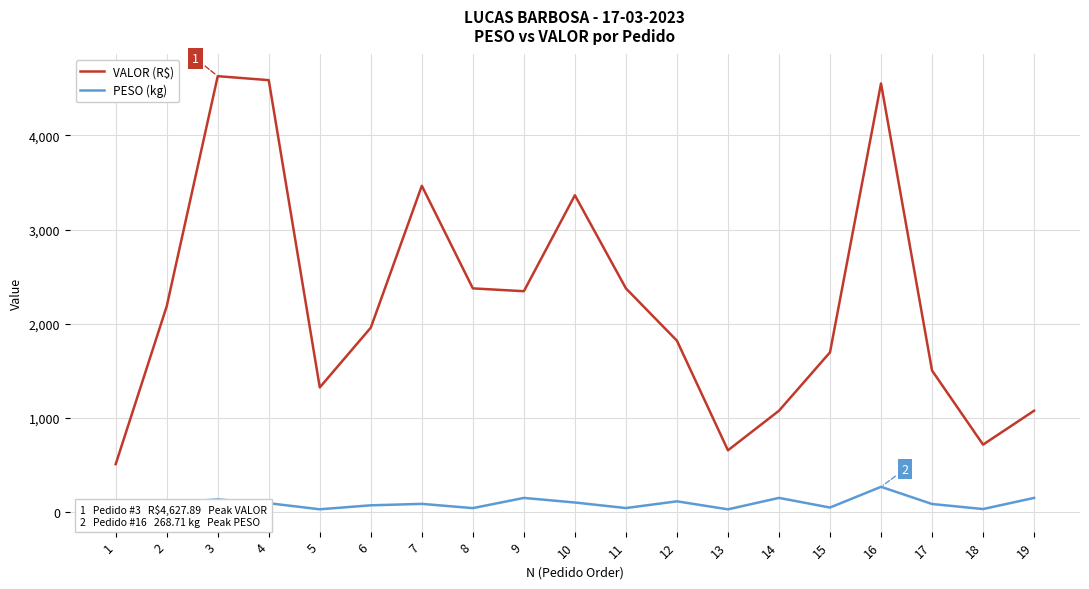

Rank the categories by VALOR (R$) value from highest to lowest.

3, 4, 16, 7, 10, 8, 11, 9, 2, 6, 12, 15, 17, 5, 14, 19, 18, 13, 1